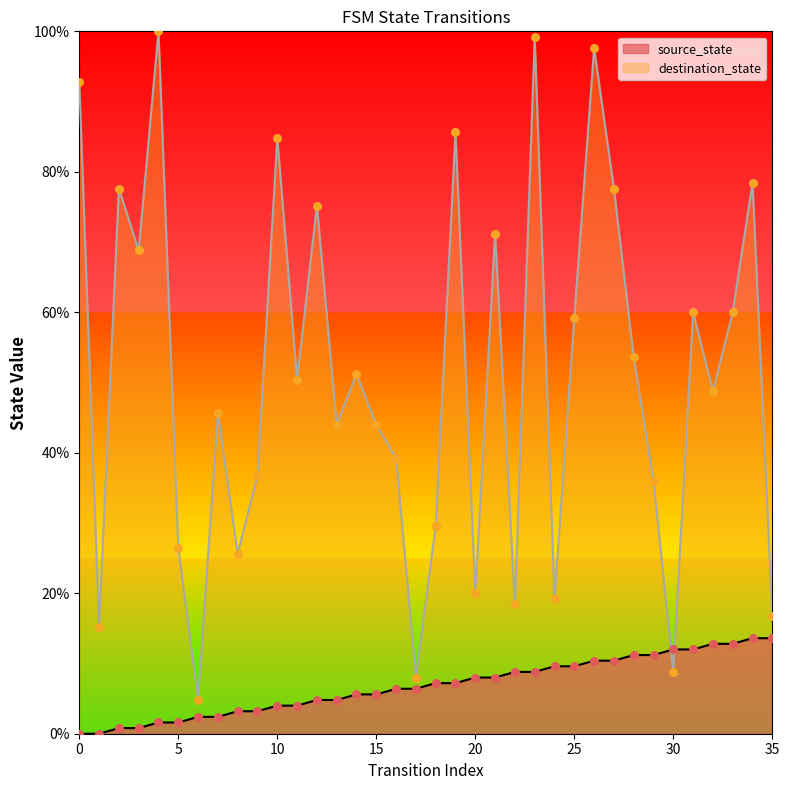

Which series has the widest spread of Y values?

destination_state